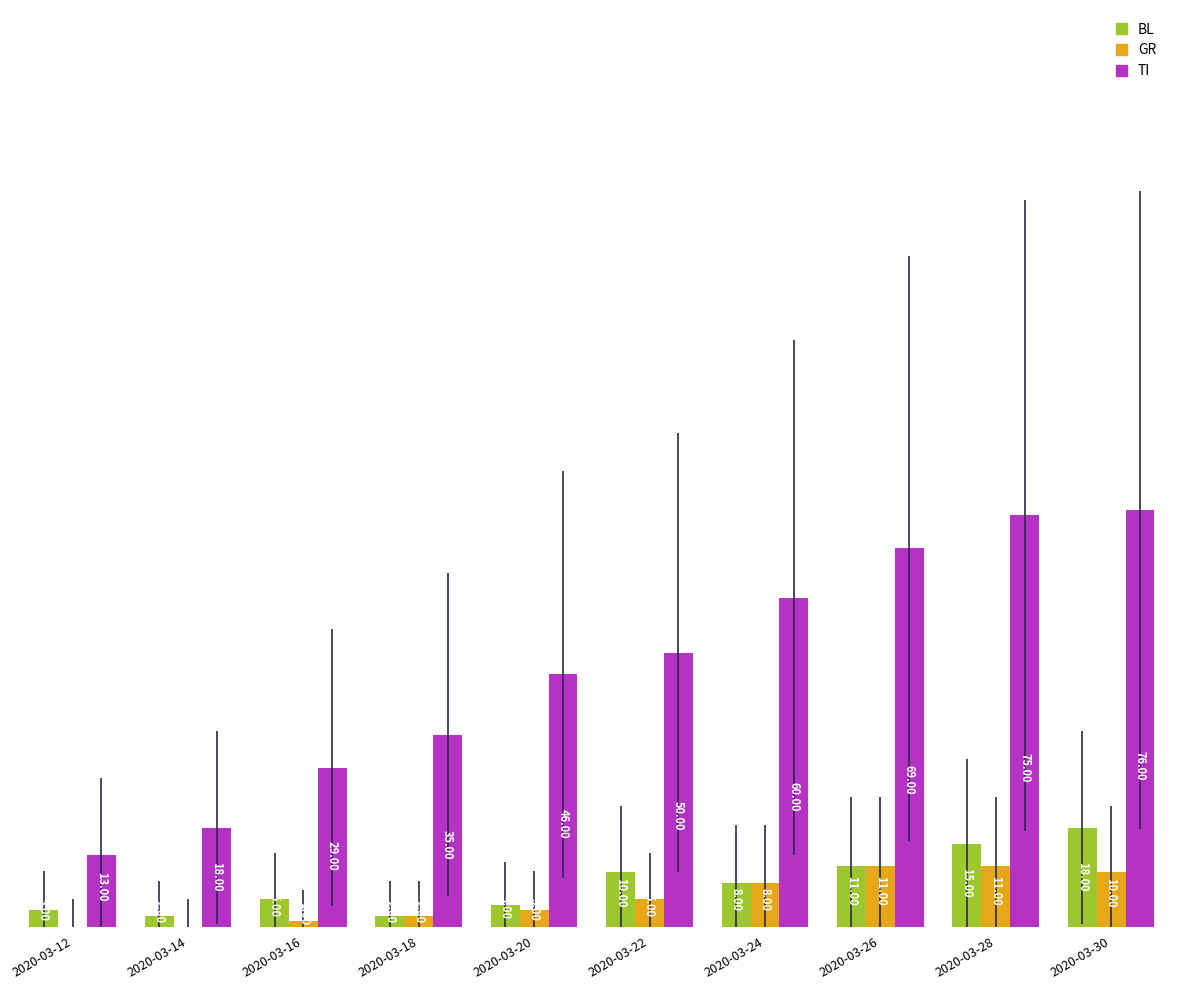

What are all the series names shown in the legend?

BL, GR, TI